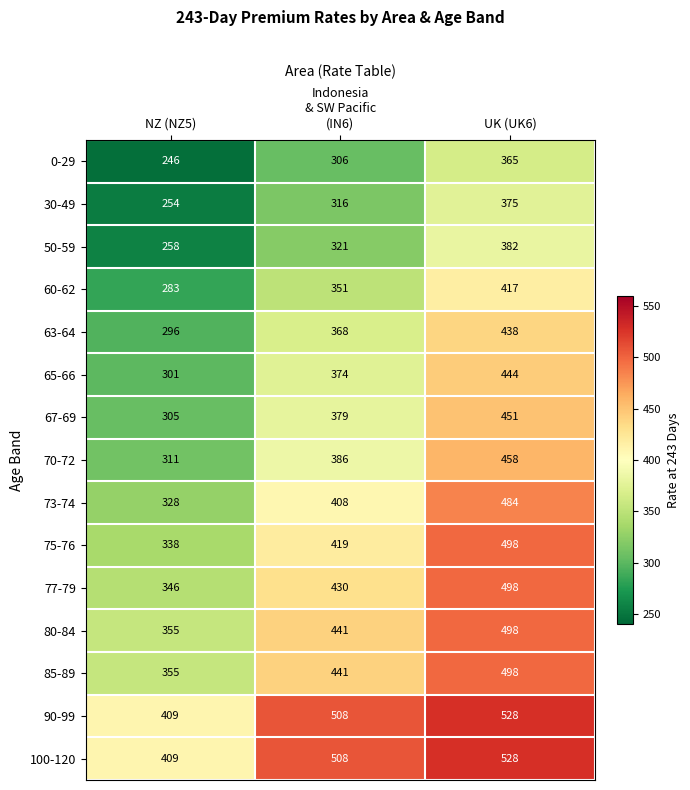

True or false: 75-76 has a value of 338 at NZ (NZ5).

True